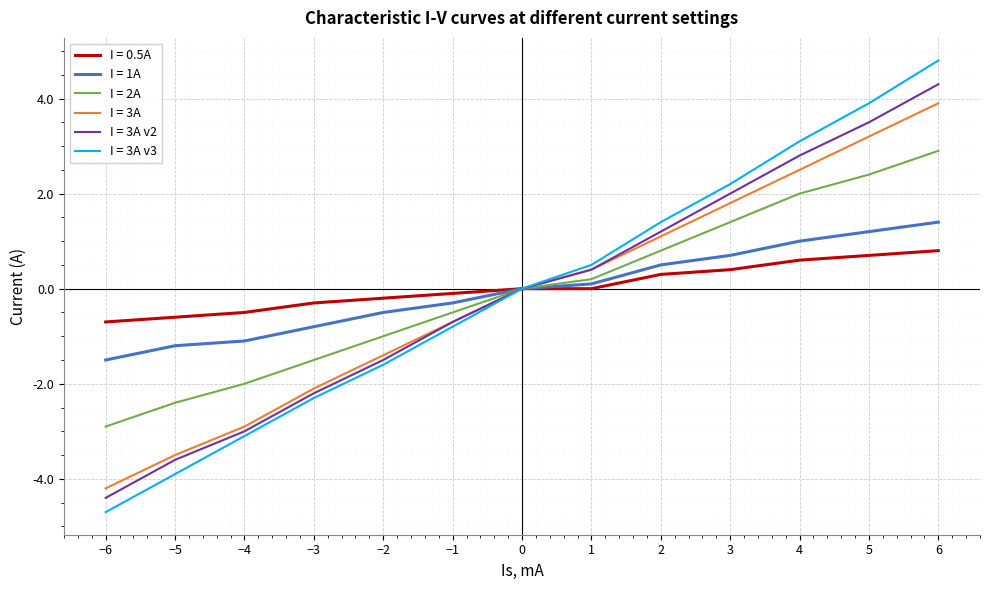

List the series in order of their peak value, highest first.

I = 3A v3, I = 3A v2, I = 3A, I = 2A, I = 1A, I = 0.5A